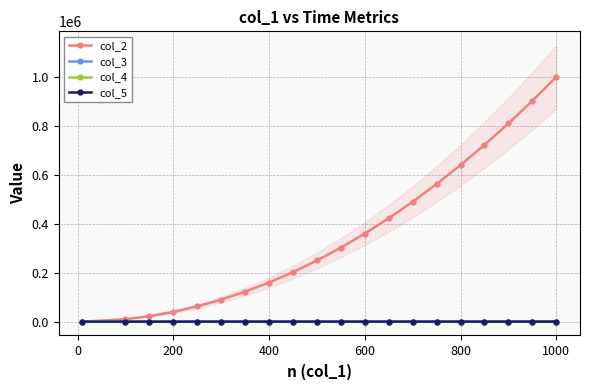

How many data points does each series have?

20